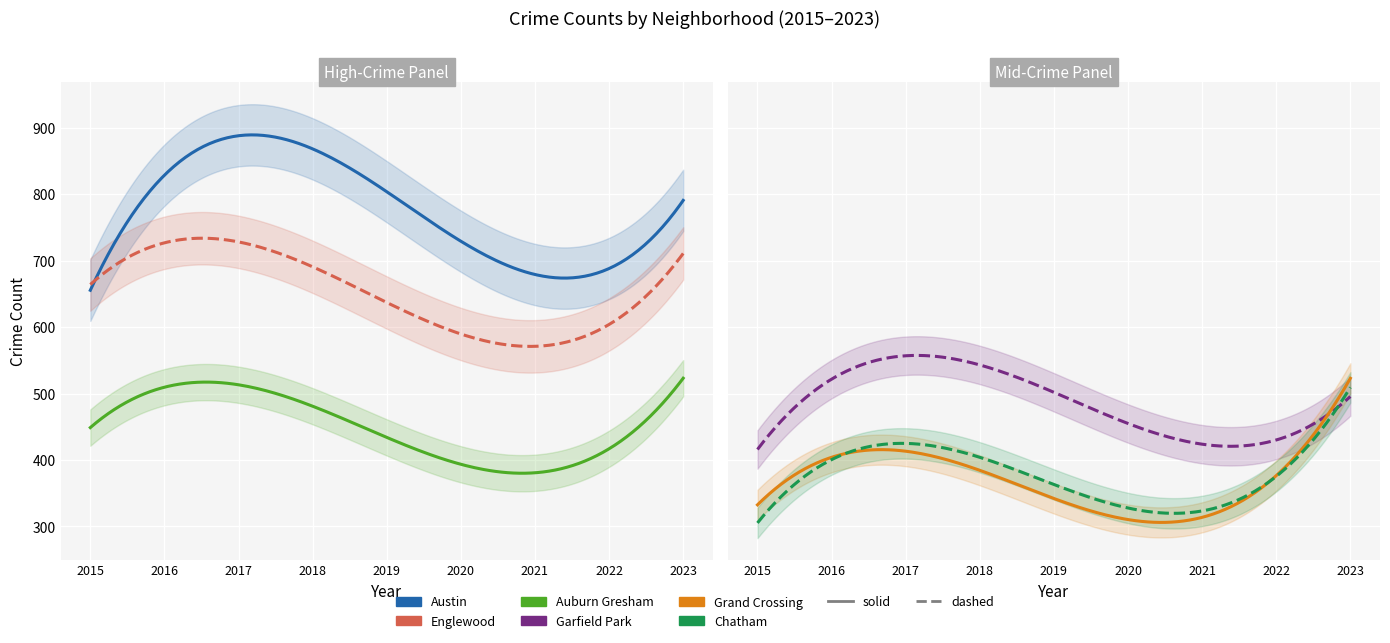

What is the sum of the Austin values at 2022 and 2023?

1456